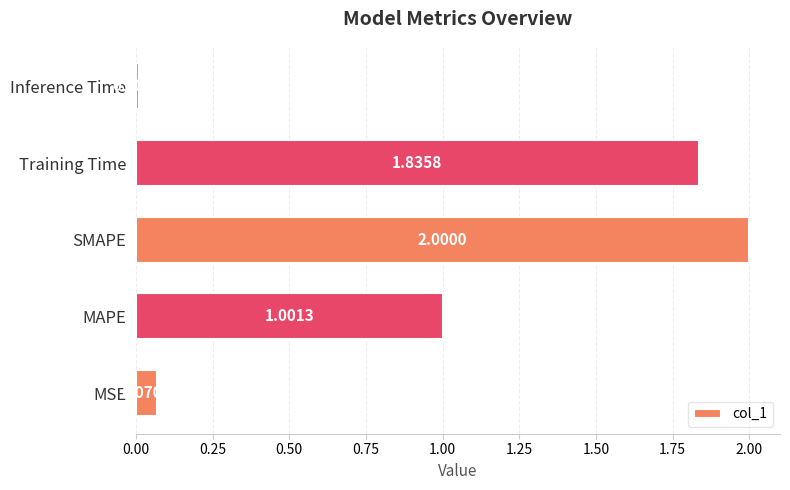

Where is the data nearest to the value 1?

MAPE